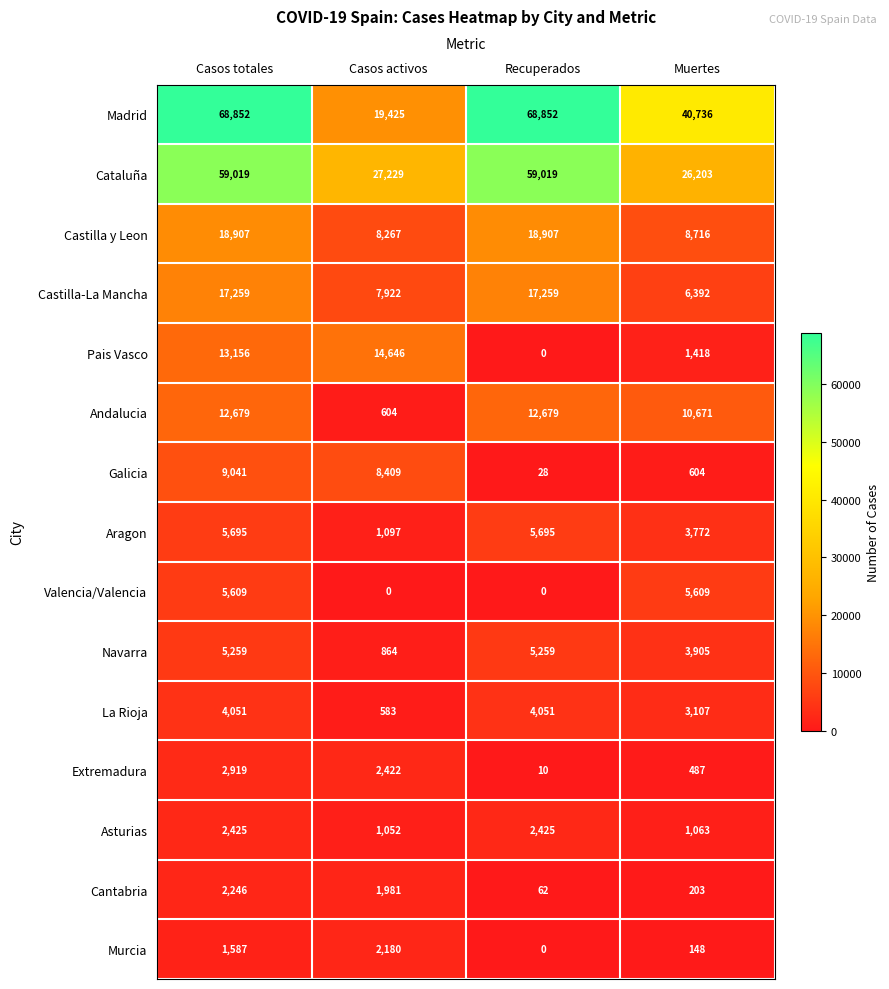

What is the maximum value shown in the chart?

68852